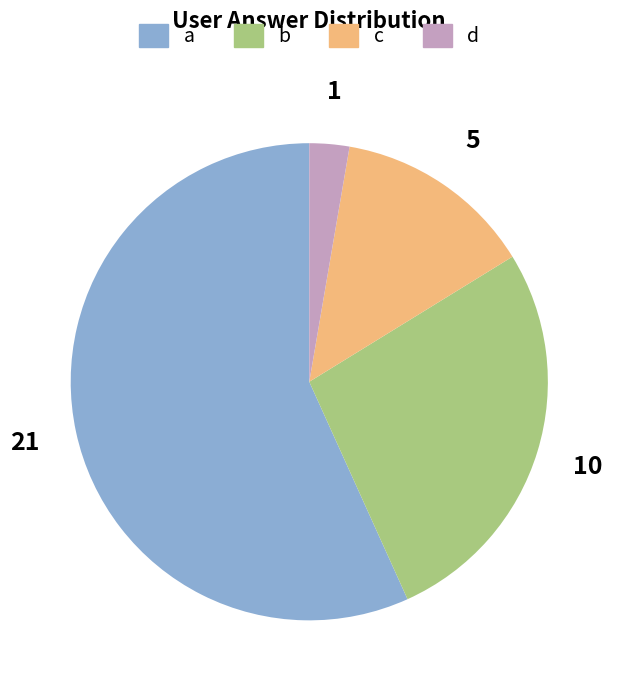

Is it true that b is 27% of the pie?

True